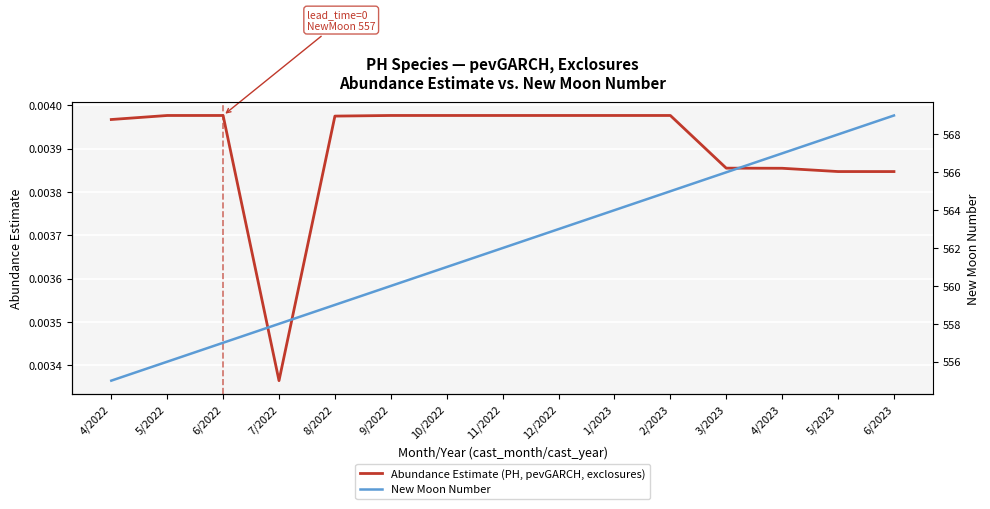

What is the sum of all New Moon Number values?

8430.0